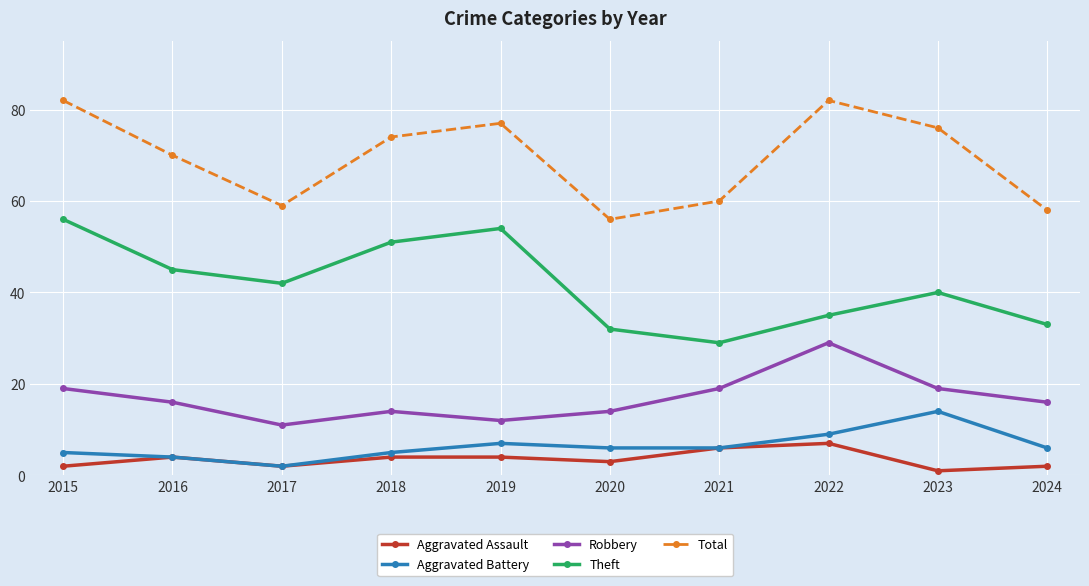

How many distinct data groups are displayed?

5